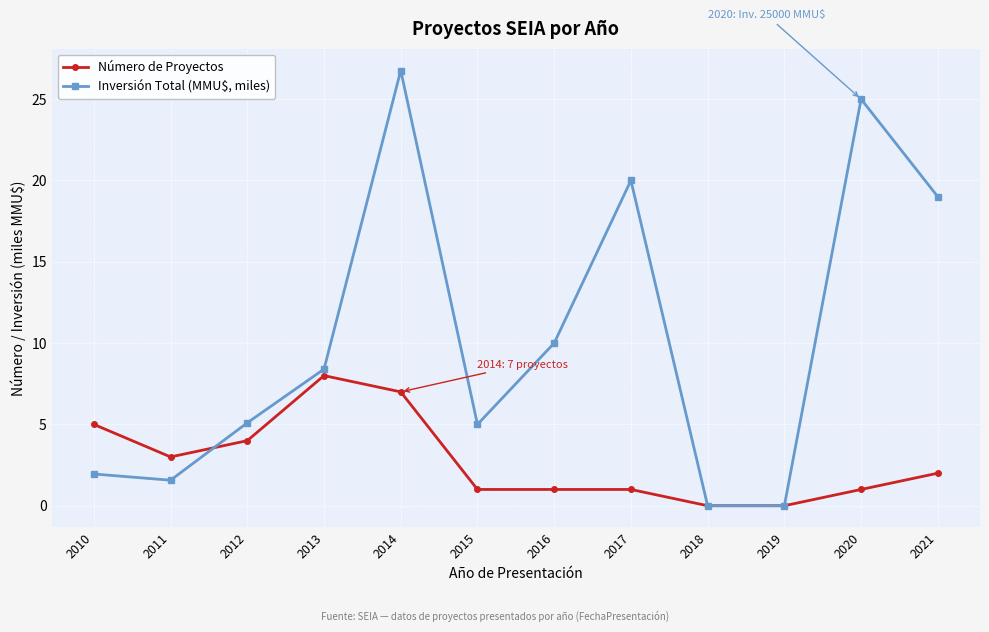

What is the highest value of the Número de Proyectos series?

8.0